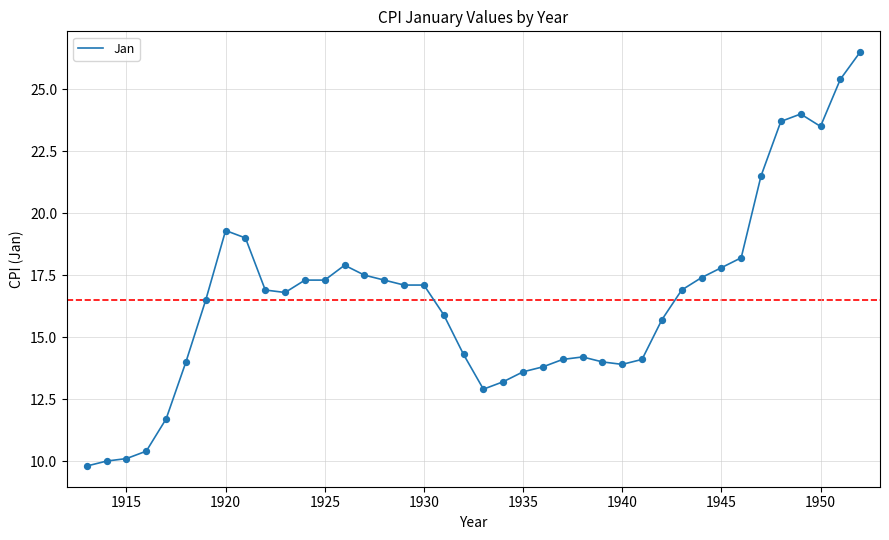

What is the smallest value displayed?

9.8